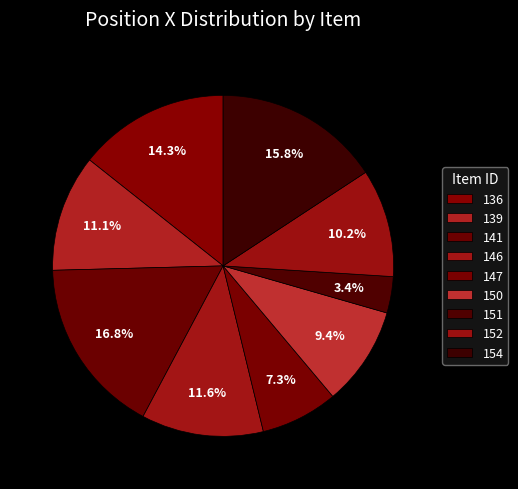

How many slices are in this pie chart?

9